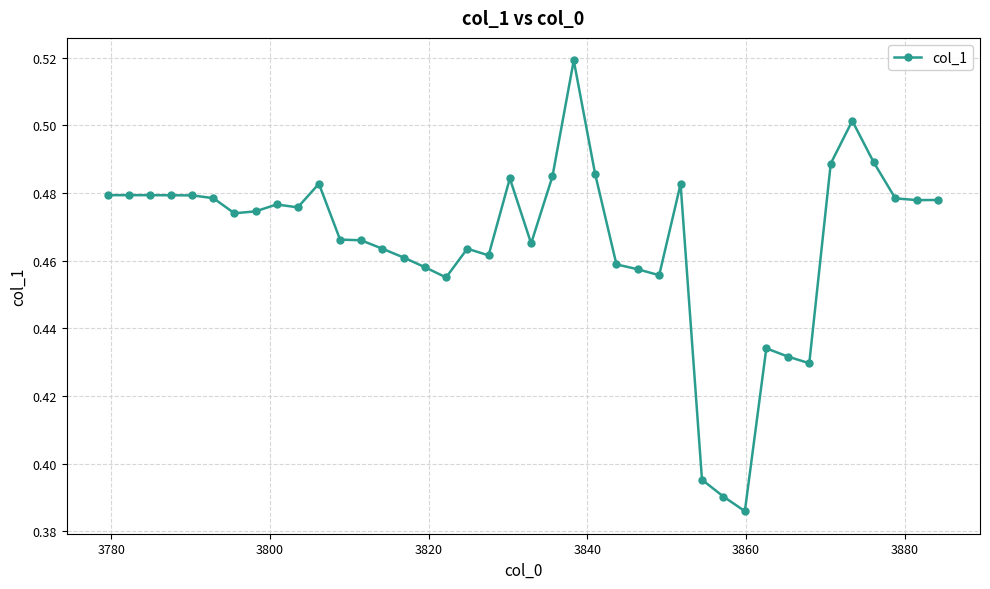

True or false: the data has more than 2 interior local peaks.

True